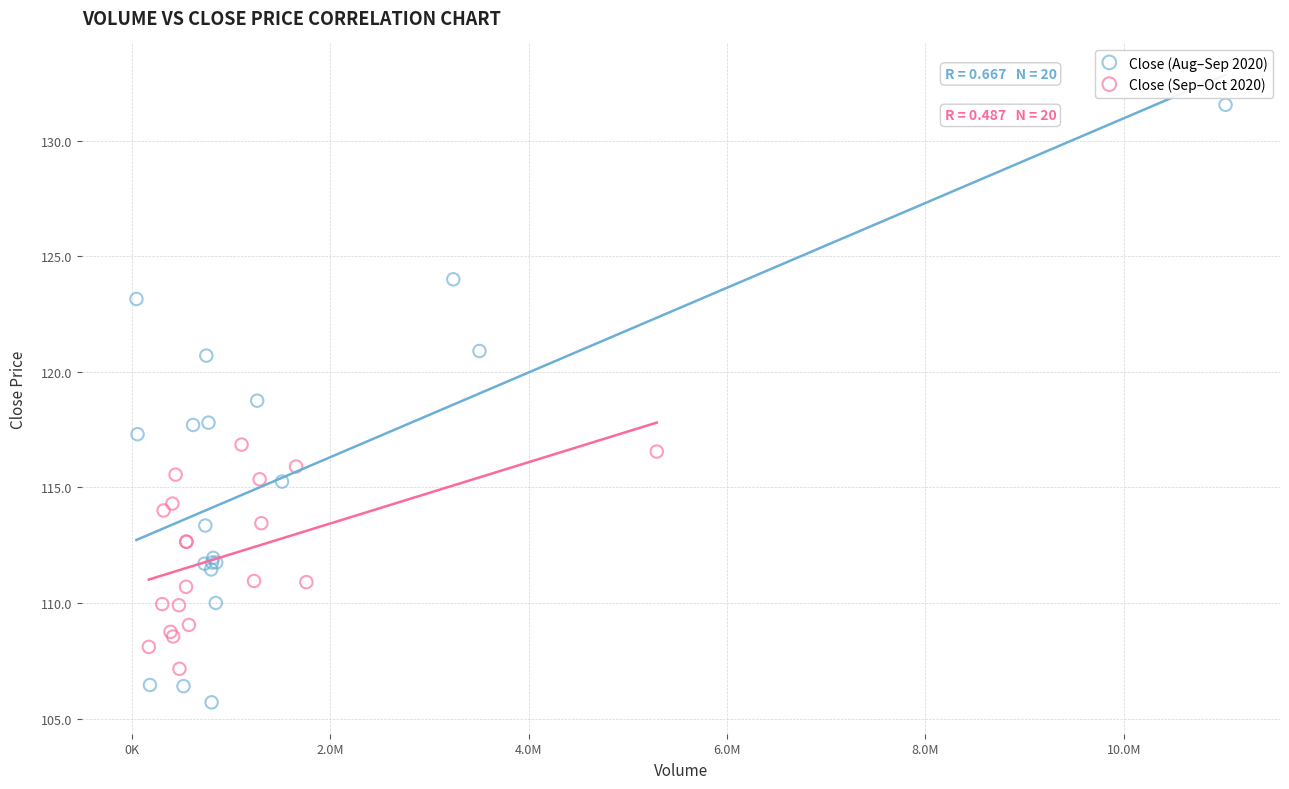

Which series has the widest spread of Y values?

Close (Aug–Sep 2020)